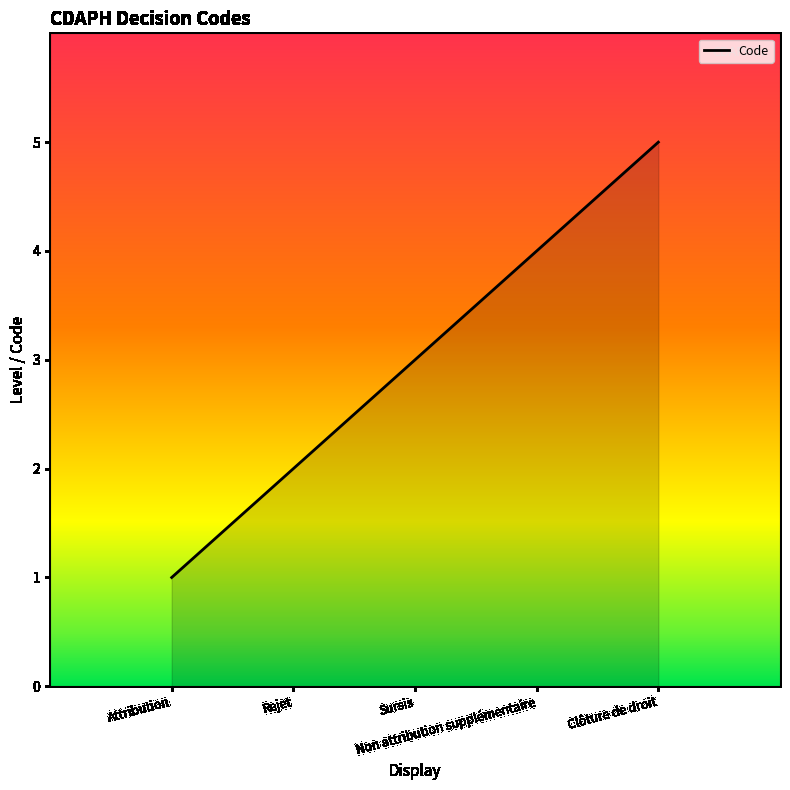

What is the sum of all values?

15